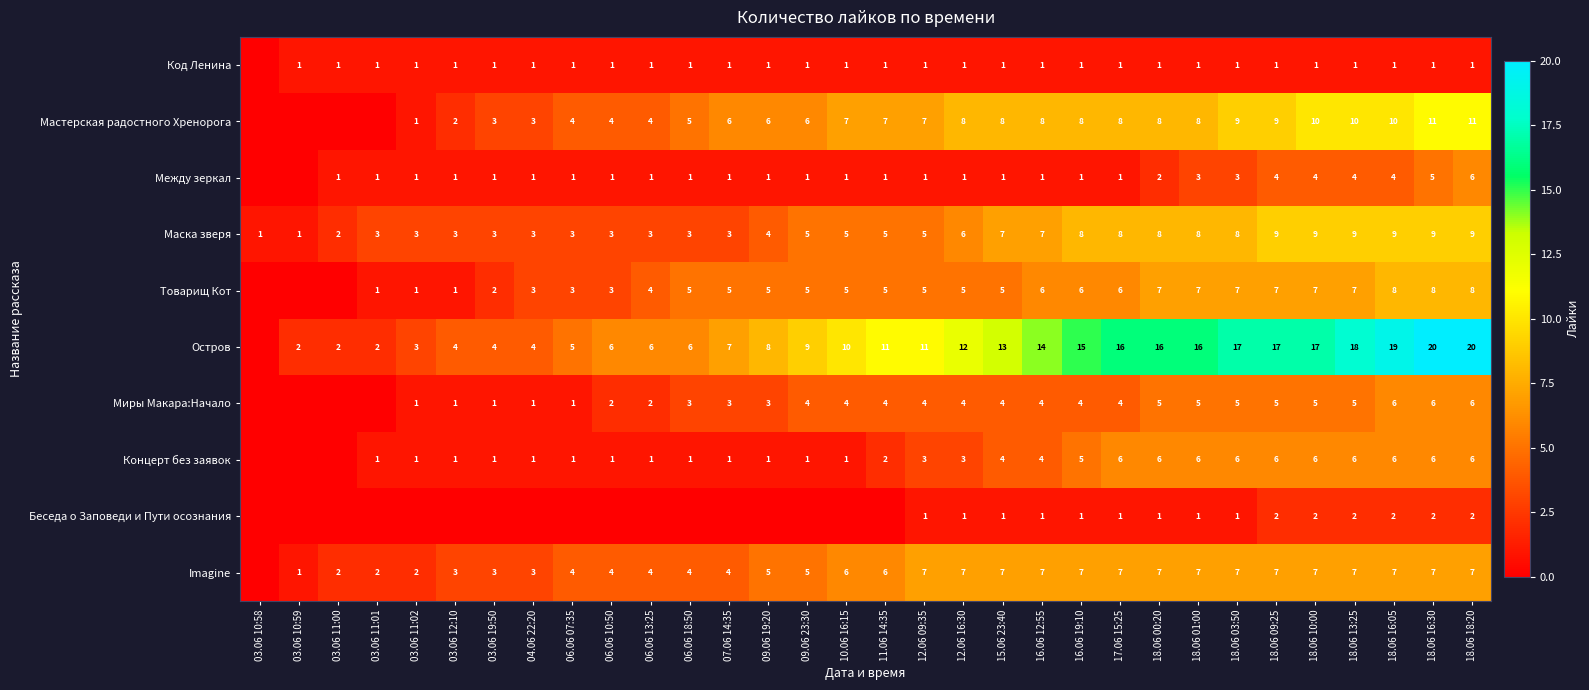

What is the sum of the Imagine values at 04.06 22:20 and 03.06 19:50?

6